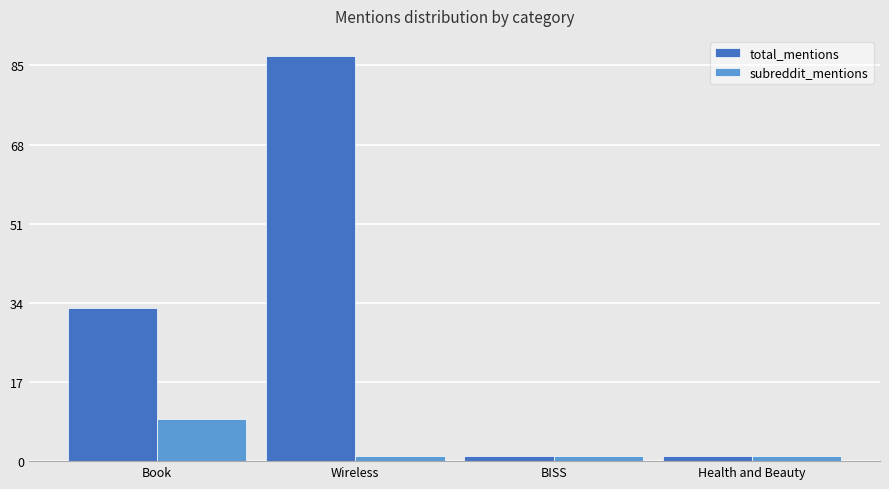

Is the value of total_mentions at Book greater than the value of subreddit_mentions at Book?

Yes